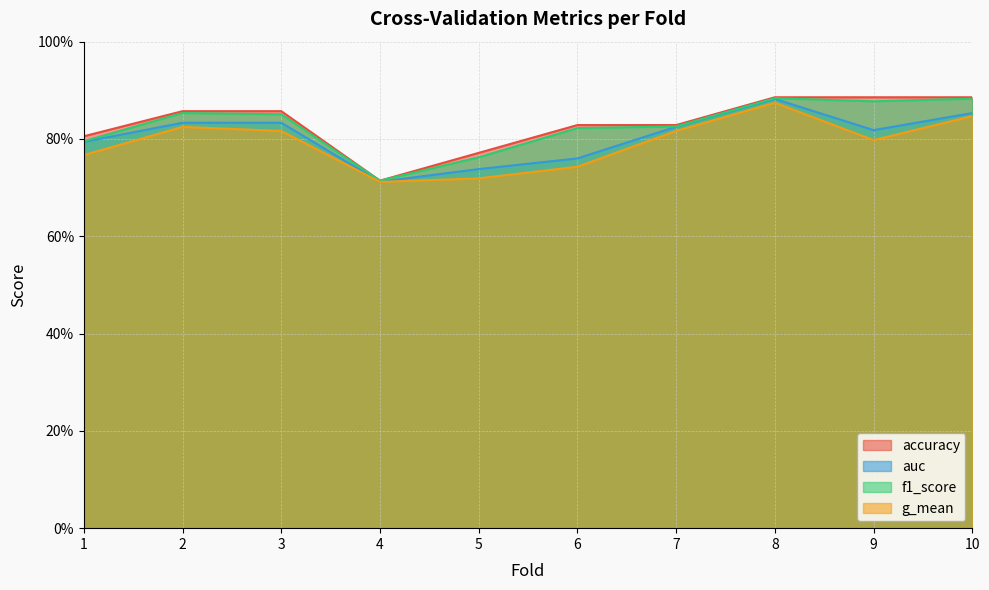

True or false: auc has more than 0 interior local peaks.

True